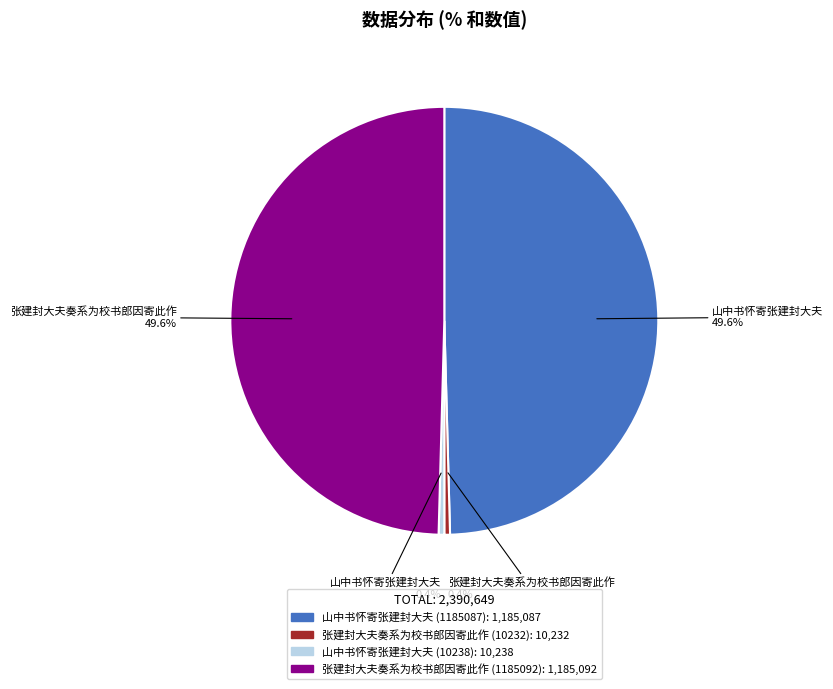

How many slices are in this pie chart?

4